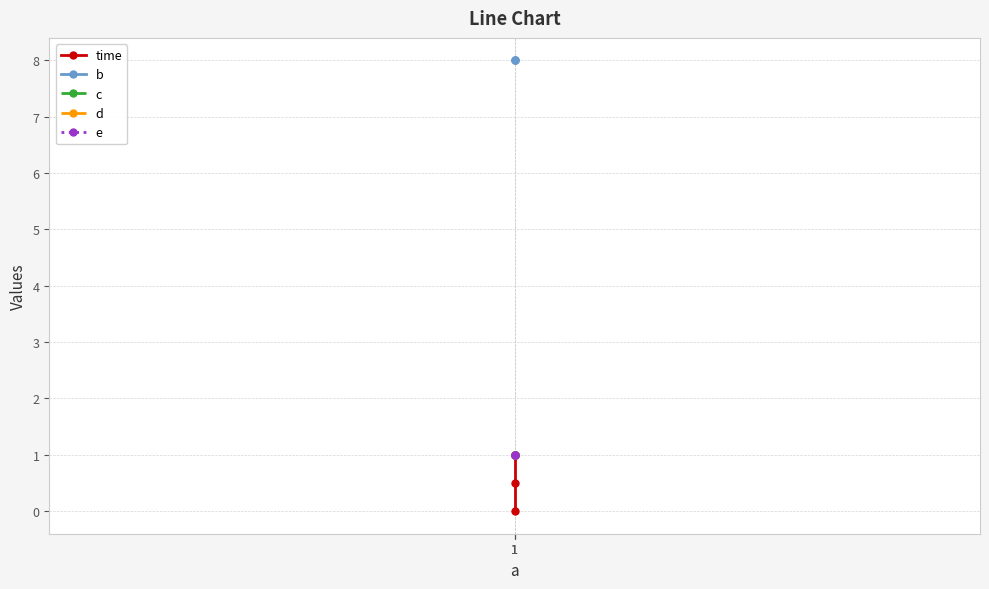

Is it true that d equals 1.0 at 1?

True